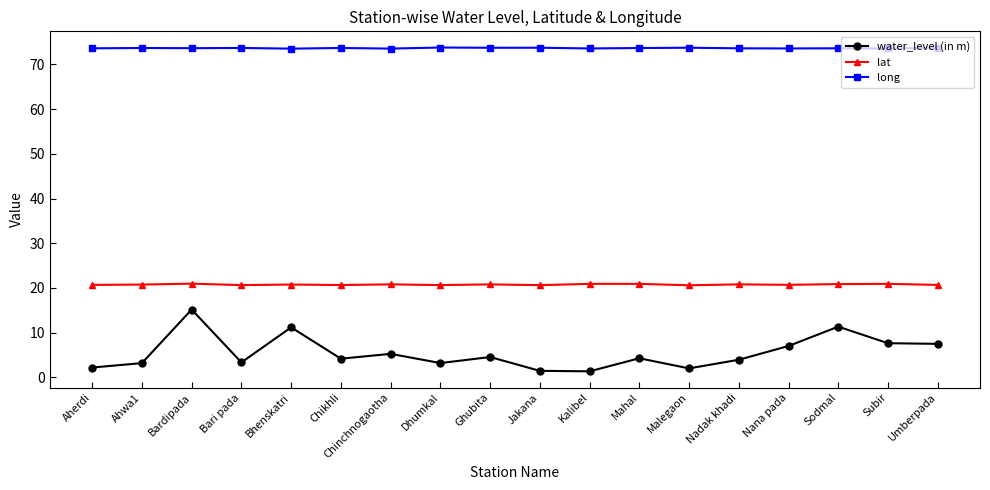

True or false: water_level (in m) has more than 1 interior local peaks.

True